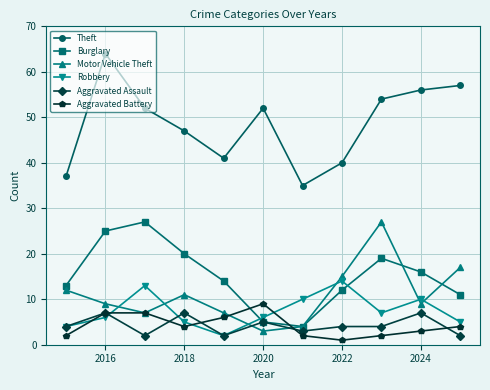

Reading left to right, extract all data points from this chart.

Theft: 37	64	52	47	41	52	35	40	54	56	57
Burglary: 13	25	27	20	14	5	4	12	19	16	11
Motor Vehicle Theft: 12	9	7	11	7	3	4	15	27	9	17
Robbery: 4	6	13	5	2	6	10	14	7	10	5
Aggravated Assault: 4	7	2	7	2	5	3	4	4	7	2
Aggravated Battery: 2	7	7	4	6	9	2	1	2	3	4